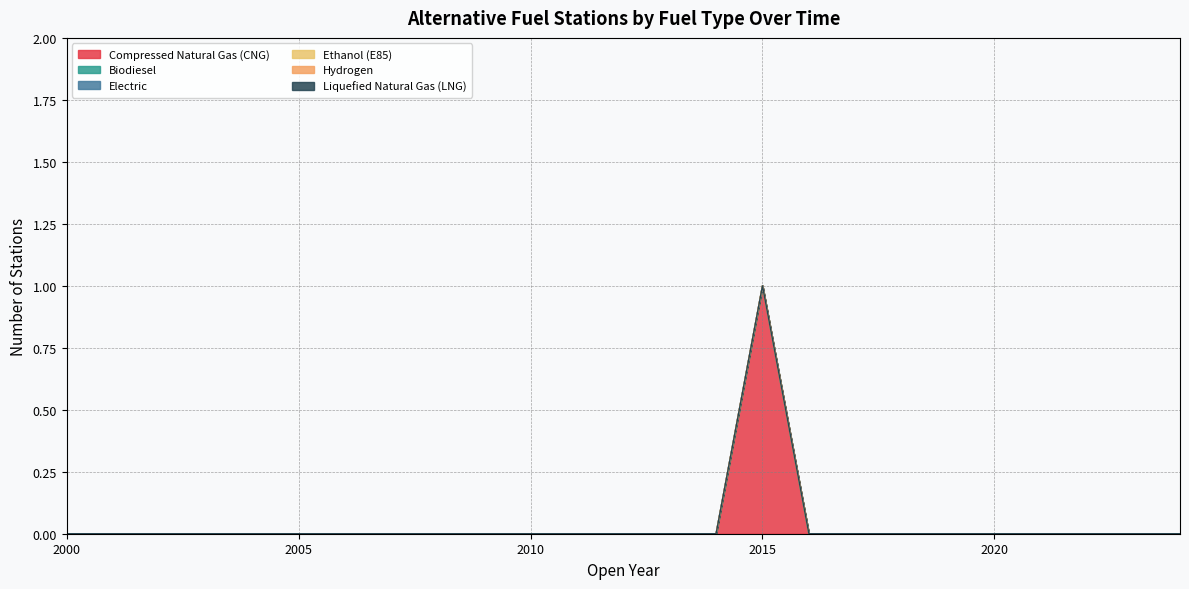

Reading left to right, list all the values displayed in this chart.

Compressed Natural Gas (CNG): 2000=0	2001=0	2002=0	2003=0	2004=0	2005=0	2006=0	2007=0	2008=0	2009=0	2010=0	2011=0	2012=0	2013=0	2014=0	2015=1	2016=0	2017=0	2018=0	2019=0	2020=0	2021=0	2022=0	2023=0	2024=0
Biodiesel: 2000=0	2001=0	2002=0	2003=0	2004=0	2005=0	2006=0	2007=0	2008=0	2009=0	2010=0	2011=0	2012=0	2013=0	2014=0	2015=0	2016=0	2017=0	2018=0	2019=0	2020=0	2021=0	2022=0	2023=0	2024=0
Electric: 2000=0	2001=0	2002=0	2003=0	2004=0	2005=0	2006=0	2007=0	2008=0	2009=0	2010=0	2011=0	2012=0	2013=0	2014=0	2015=0	2016=0	2017=0	2018=0	2019=0	2020=0	2021=0	2022=0	2023=0	2024=0
Ethanol (E85): 2000=0	2001=0	2002=0	2003=0	2004=0	2005=0	2006=0	2007=0	2008=0	2009=0	2010=0	2011=0	2012=0	2013=0	2014=0	2015=0	2016=0	2017=0	2018=0	2019=0	2020=0	2021=0	2022=0	2023=0	2024=0
Hydrogen: 2000=0	2001=0	2002=0	2003=0	2004=0	2005=0	2006=0	2007=0	2008=0	2009=0	2010=0	2011=0	2012=0	2013=0	2014=0	2015=0	2016=0	2017=0	2018=0	2019=0	2020=0	2021=0	2022=0	2023=0	2024=0
Liquefied Natural Gas (LNG): 2000=0	2001=0	2002=0	2003=0	2004=0	2005=0	2006=0	2007=0	2008=0	2009=0	2010=0	2011=0	2012=0	2013=0	2014=0	2015=0	2016=0	2017=0	2018=0	2019=0	2020=0	2021=0	2022=0	2023=0	2024=0